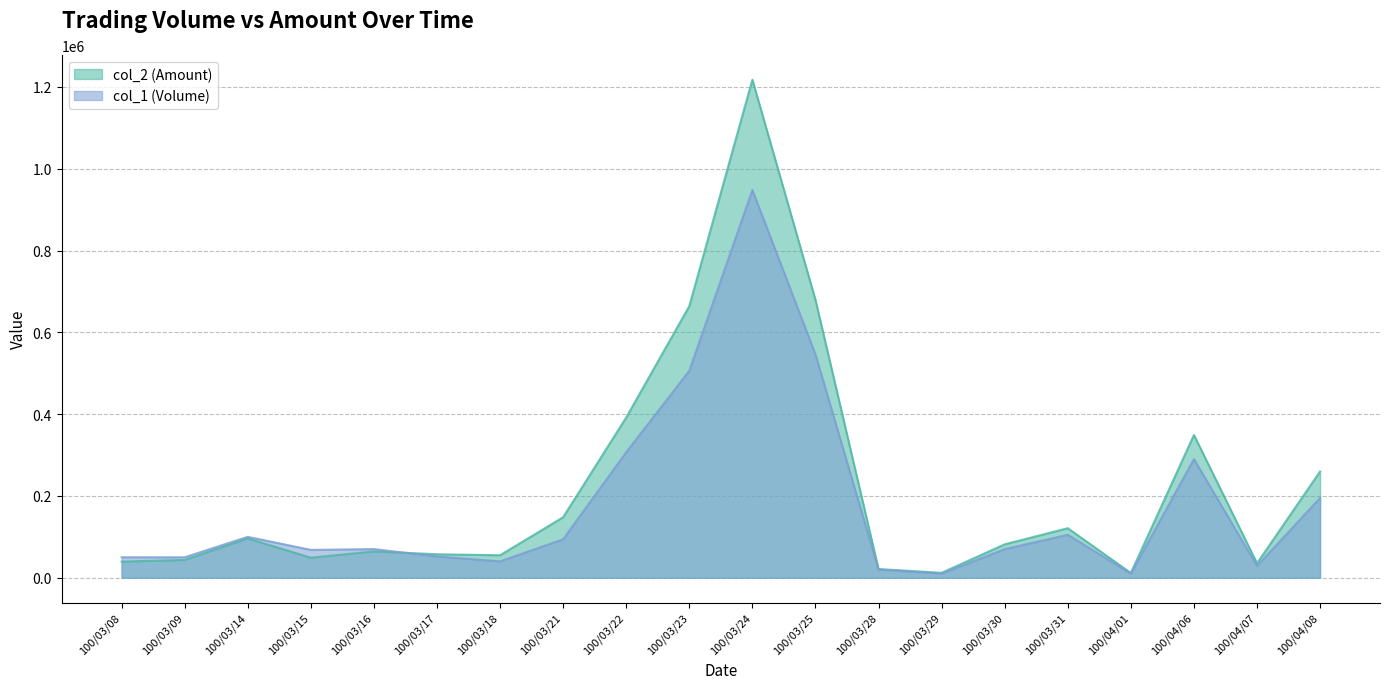

At which category is the sum across all series the highest?

100/03/24